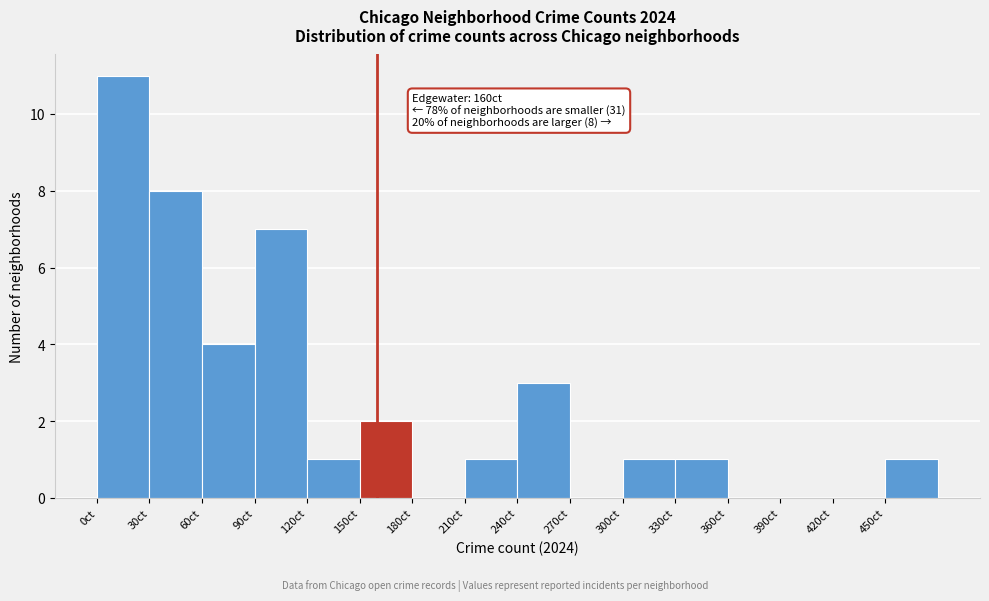

Which range on the x-axis has the tallest bar?

0 to 30